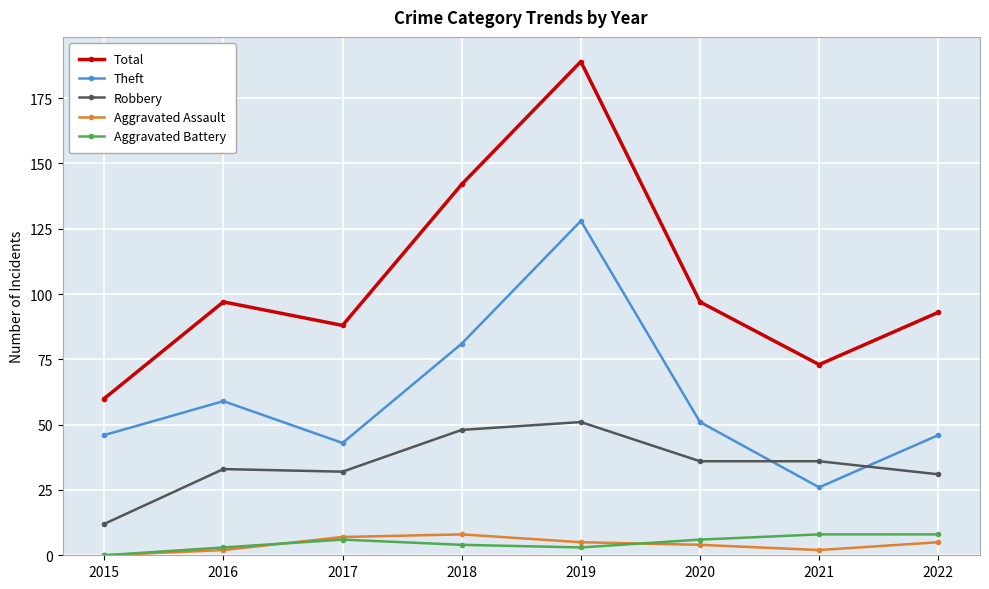

At which label does Robbery reach its minimum?

2015